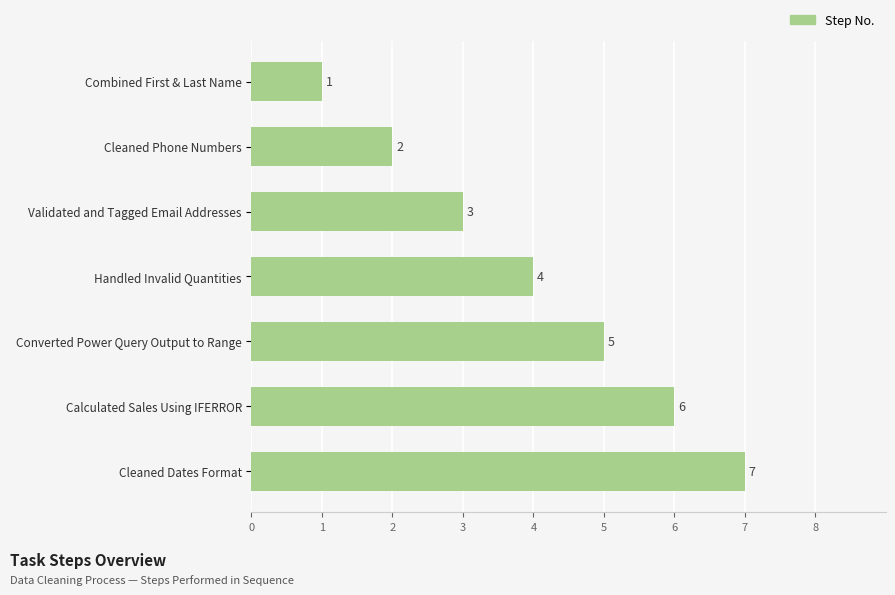

List the labels in order of value, largest first.

Cleaned Dates Format, Calculated Sales Using IFERROR, Converted Power Query Output to Range, Handled Invalid Quantities, Validated and Tagged Email Addresses, Cleaned Phone Numbers, Combined First & Last Name